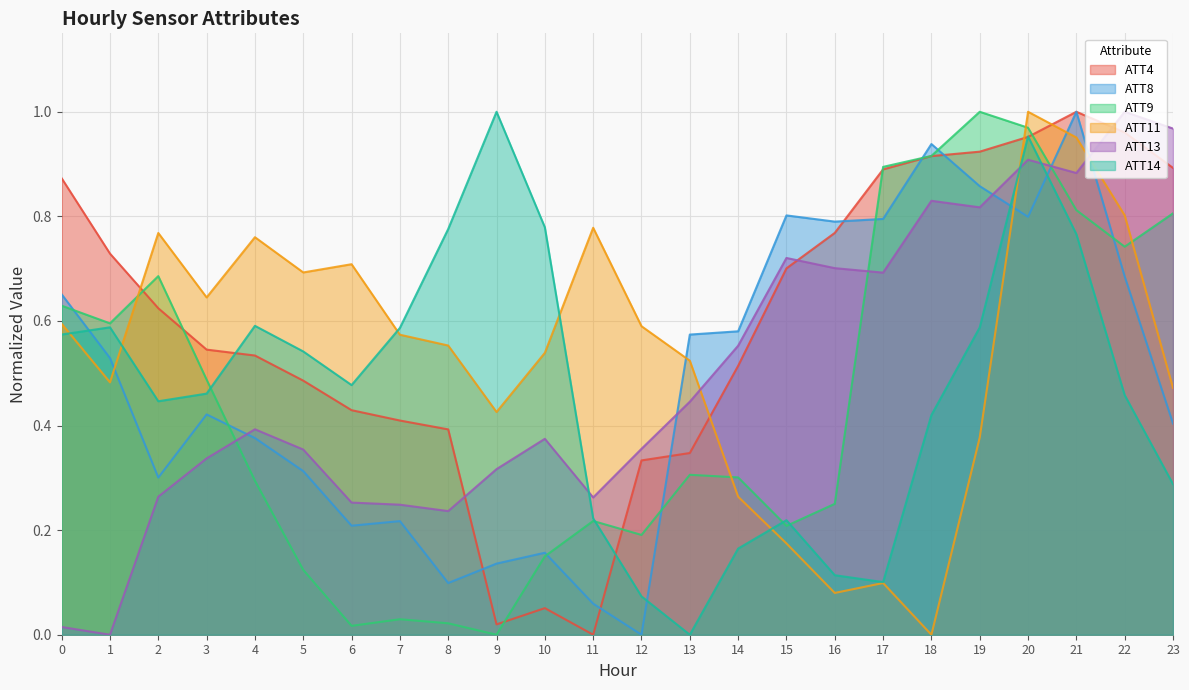

Which series has the largest range (max minus min)?

ATT4